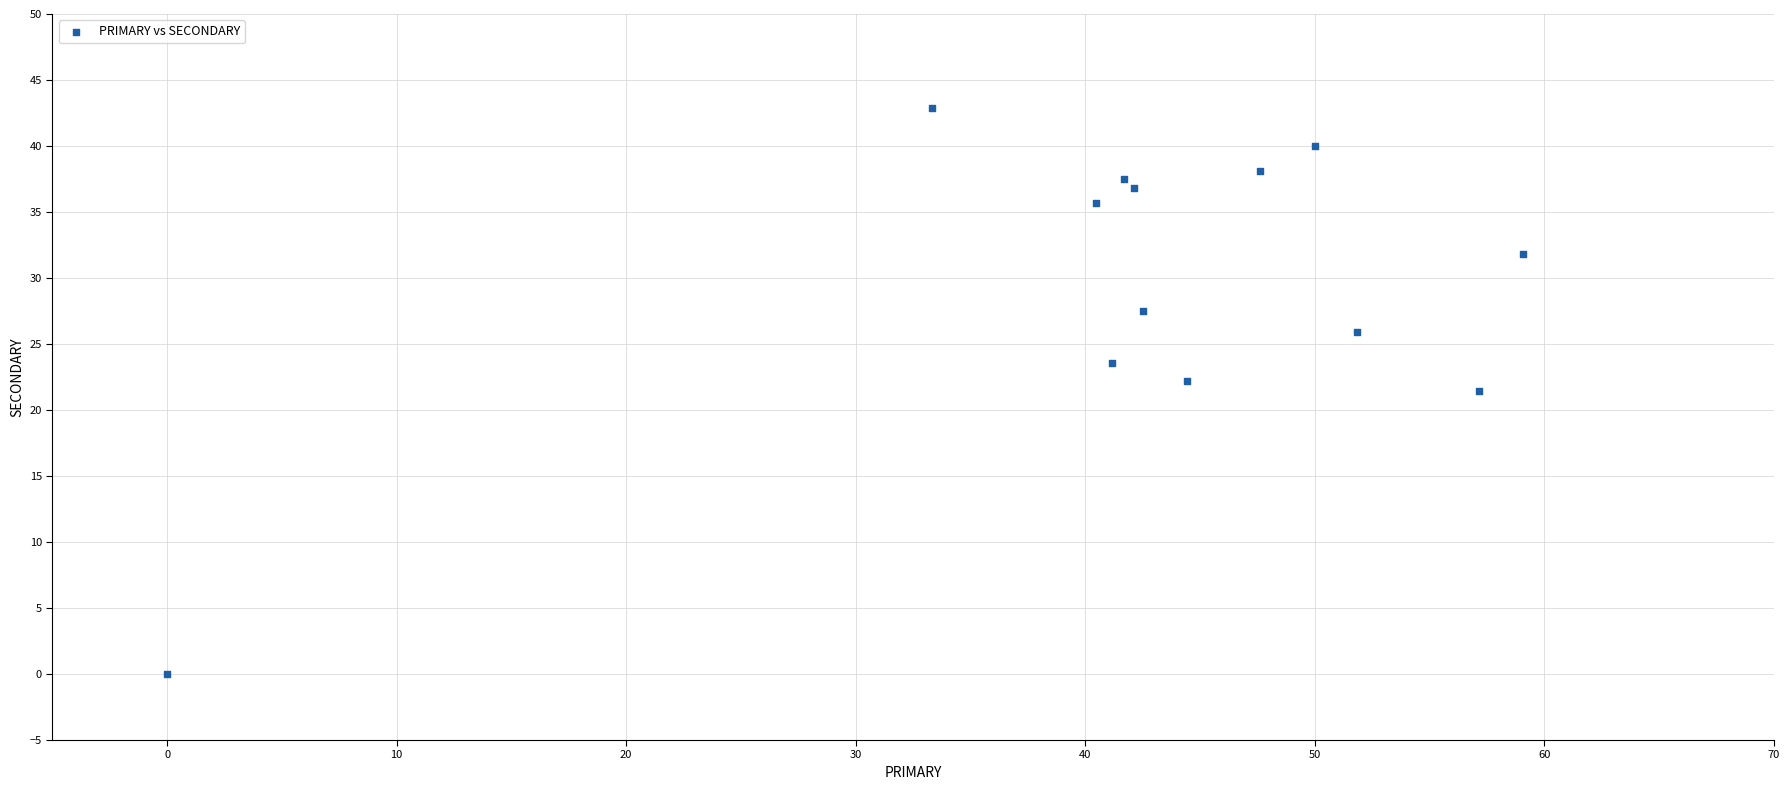

What is the range of X values (max minus min)?

59.1